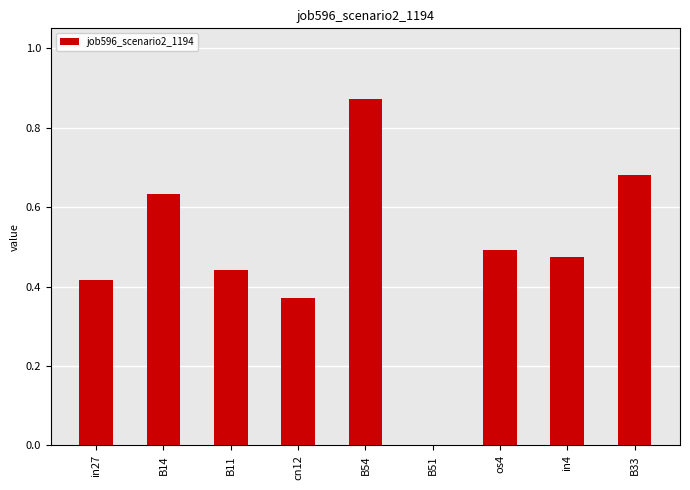

The chart shows a value of 0.5 at os4. True or false?

True